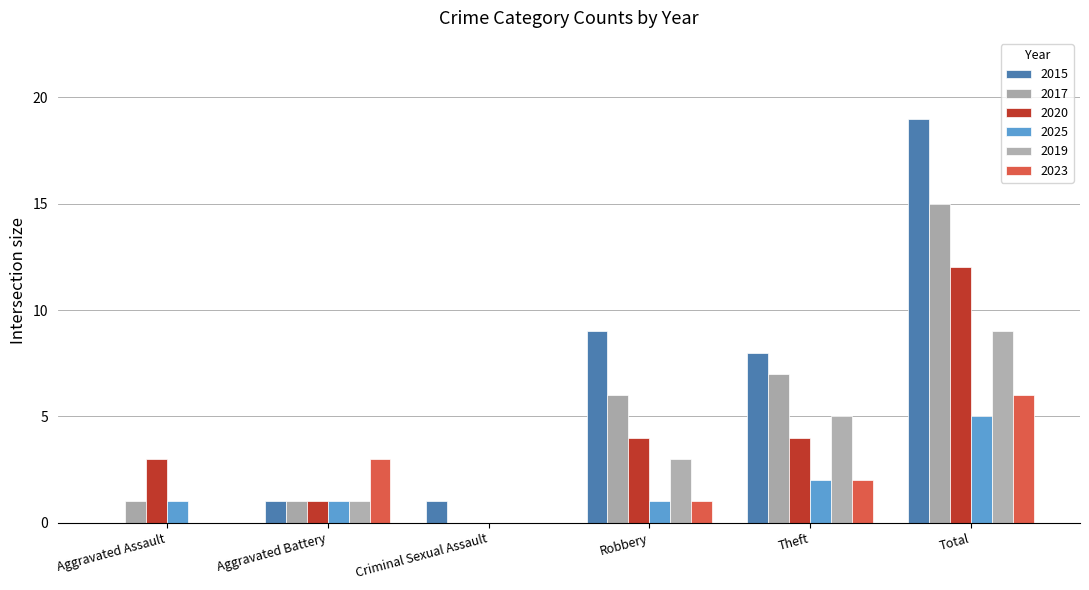

Reading right to left, transcribe all the data shown in this chart.

2015: Total=19	Theft=8	Robbery=9	Criminal Sexual Assault=1	Aggravated Battery=1	Aggravated Assault=0
2017: Total=15	Theft=7	Robbery=6	Criminal Sexual Assault=0	Aggravated Battery=1	Aggravated Assault=1
2020: Total=12	Theft=4	Robbery=4	Criminal Sexual Assault=0	Aggravated Battery=1	Aggravated Assault=3
2025: Total=5	Theft=2	Robbery=1	Criminal Sexual Assault=0	Aggravated Battery=1	Aggravated Assault=1
2019: Total=9	Theft=5	Robbery=3	Criminal Sexual Assault=0	Aggravated Battery=1	Aggravated Assault=0
2023: Total=6	Theft=2	Robbery=1	Criminal Sexual Assault=0	Aggravated Battery=3	Aggravated Assault=0